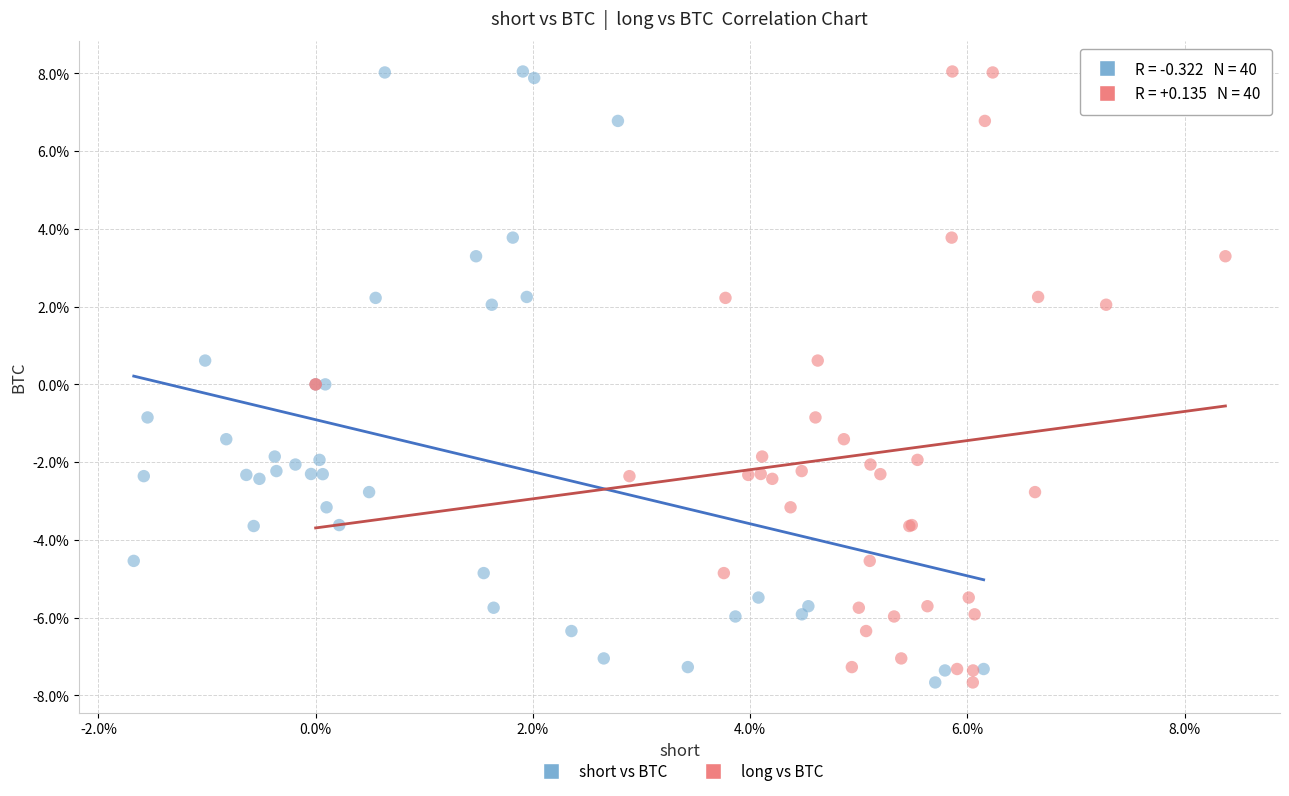

What are all the series names shown in the legend?

short vs BTC, long vs BTC